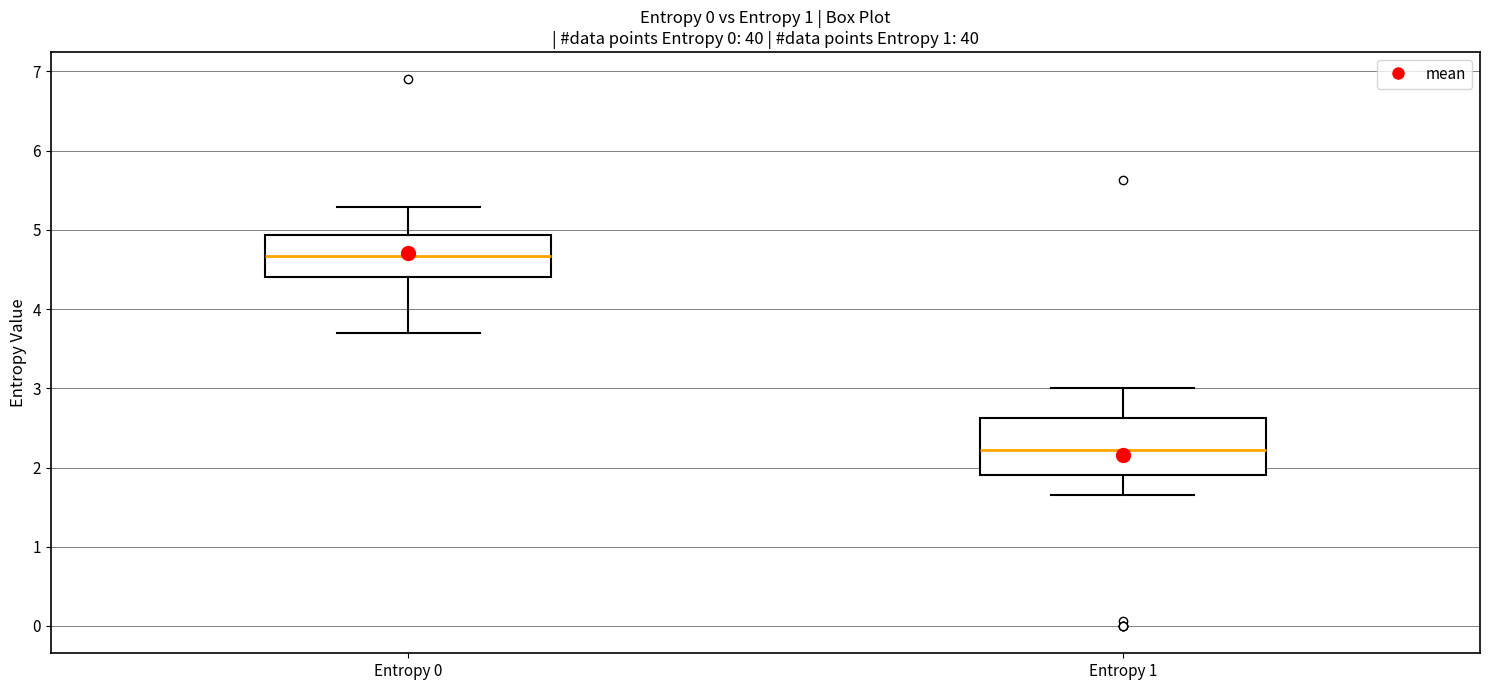

Which box has the highest median line?

Entropy 0